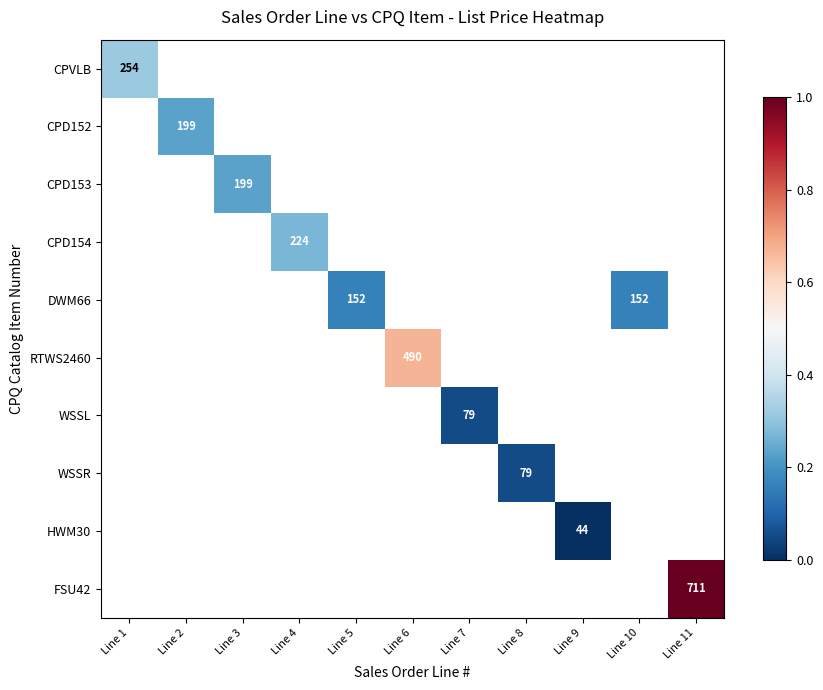

At which category does the chart reach its minimum across all series?

Line 9